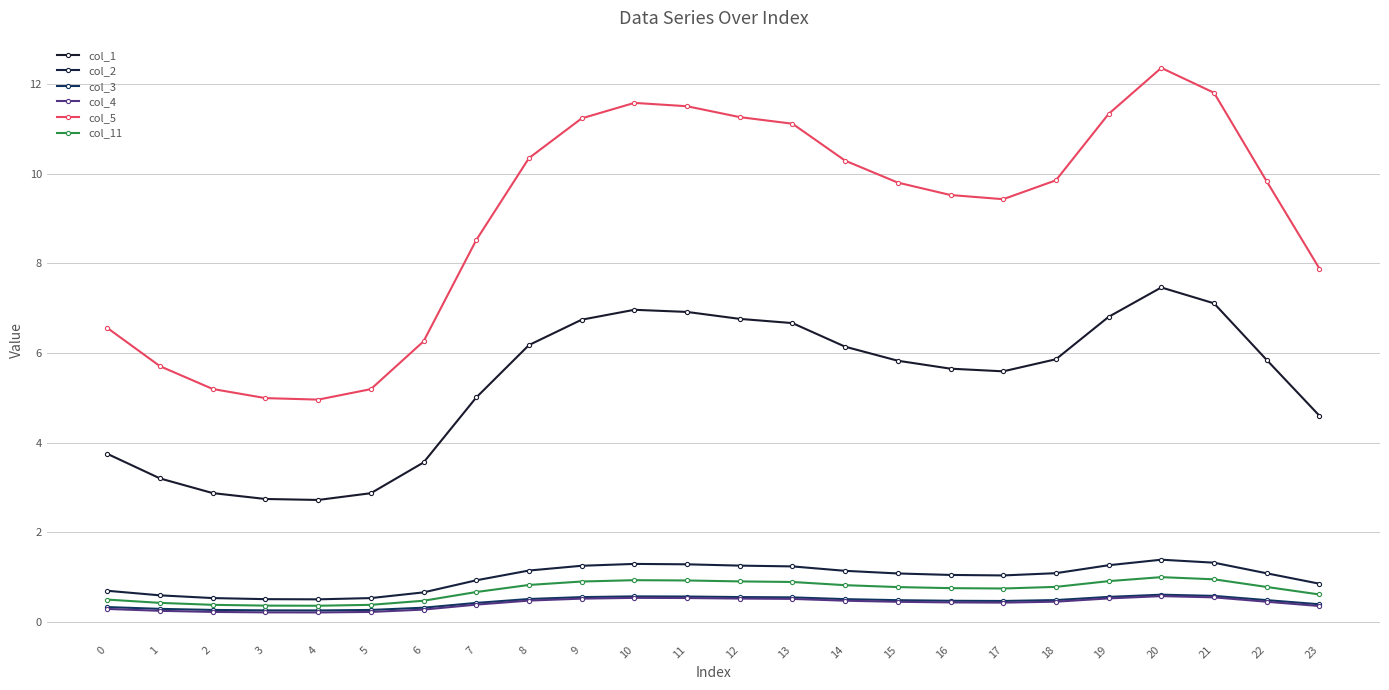

At which category does the chart reach its peak across all series?

20